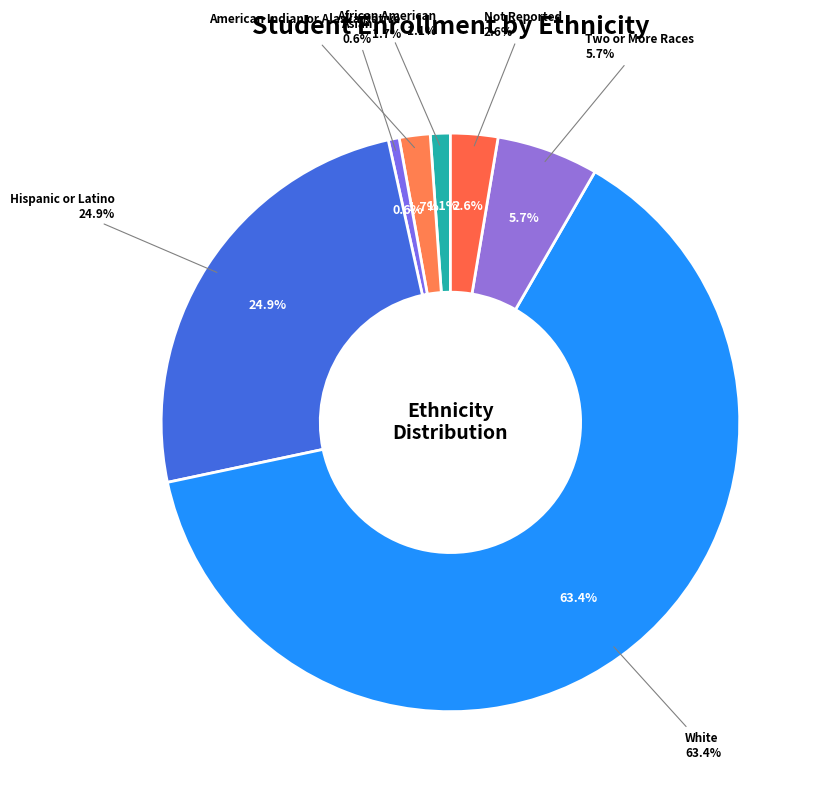

Is Asian the majority of the pie?

No